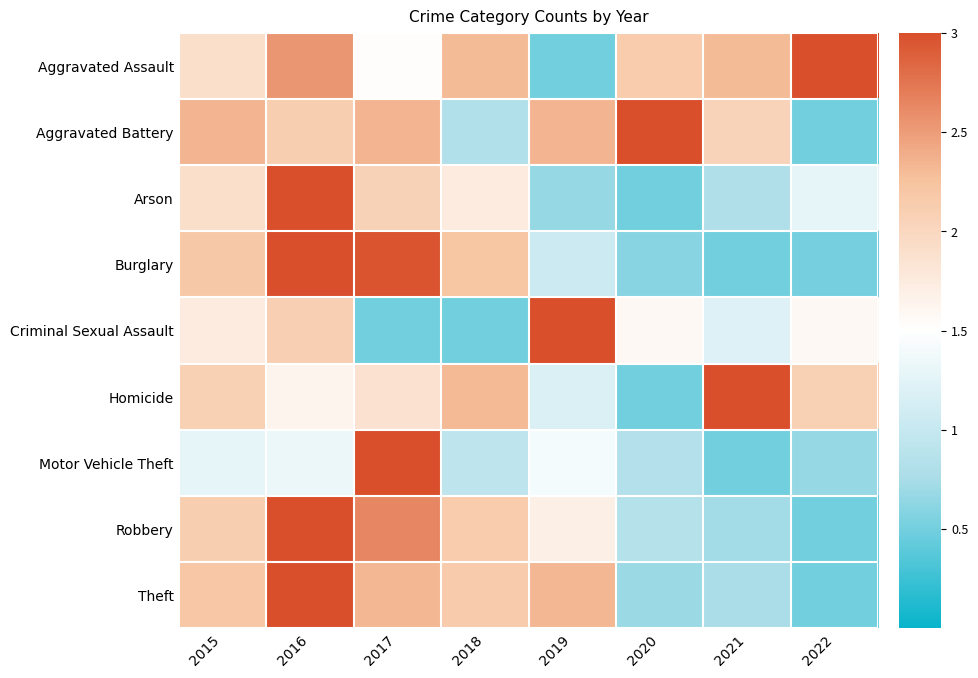

What is the greatest value displayed?

3.0